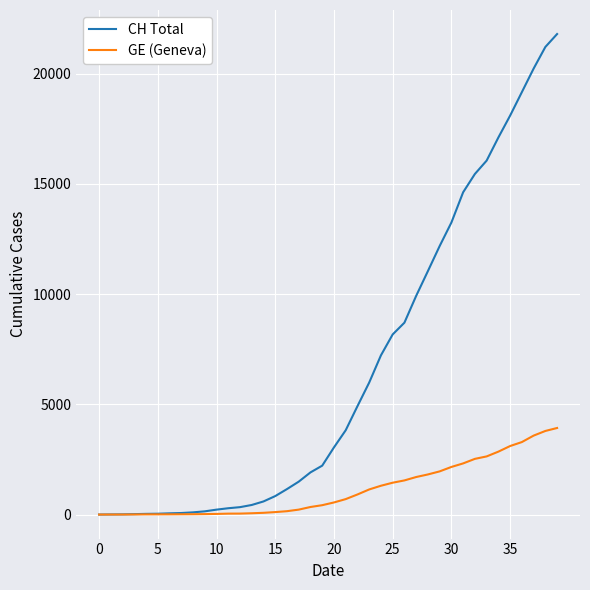

Which series has the largest total across all categories?

CH Total